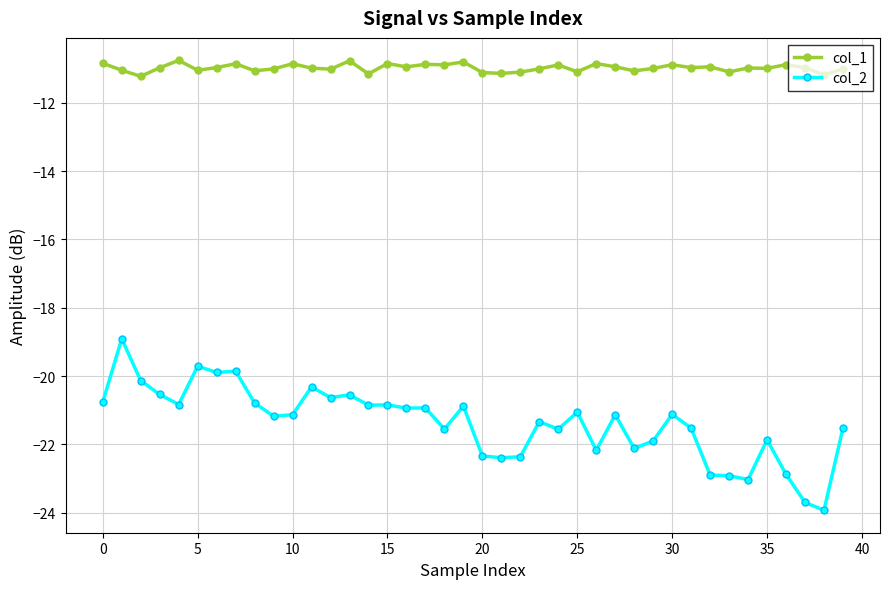

How many lines are shown in the chart?

2